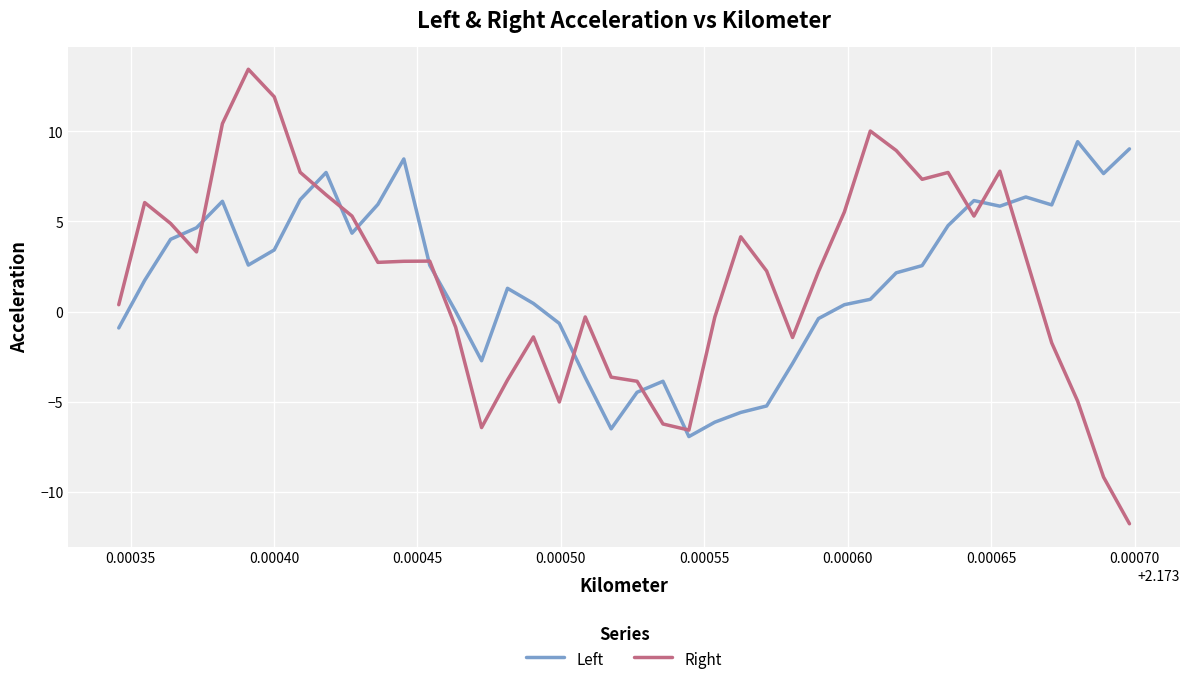

List the series in order of their peak value, highest first.

Right, Left